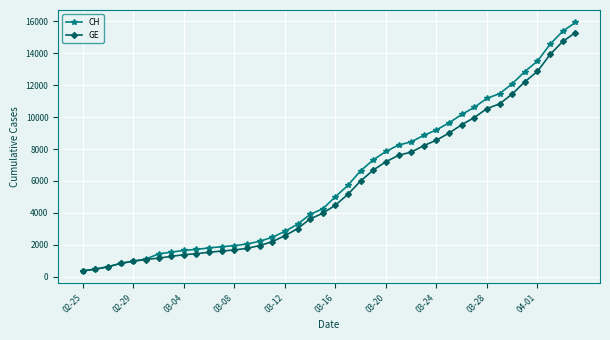

Which series has the largest range (max minus min)?

CH